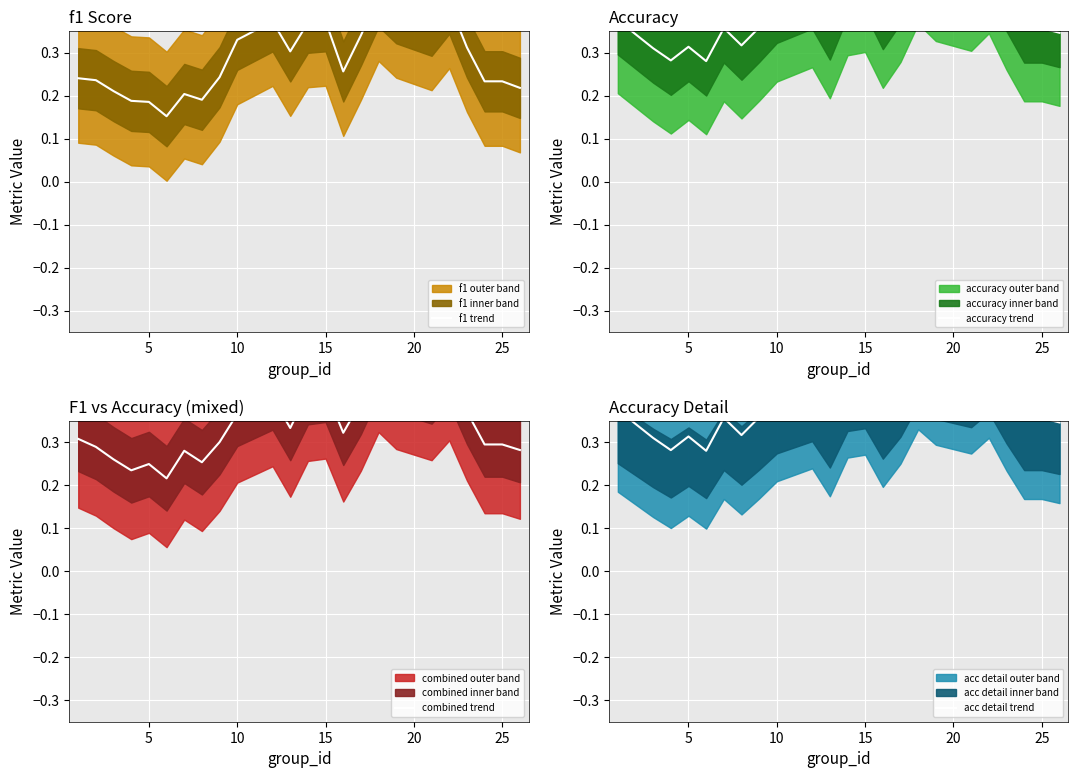

What is the sum of all combined trend values?

8.1